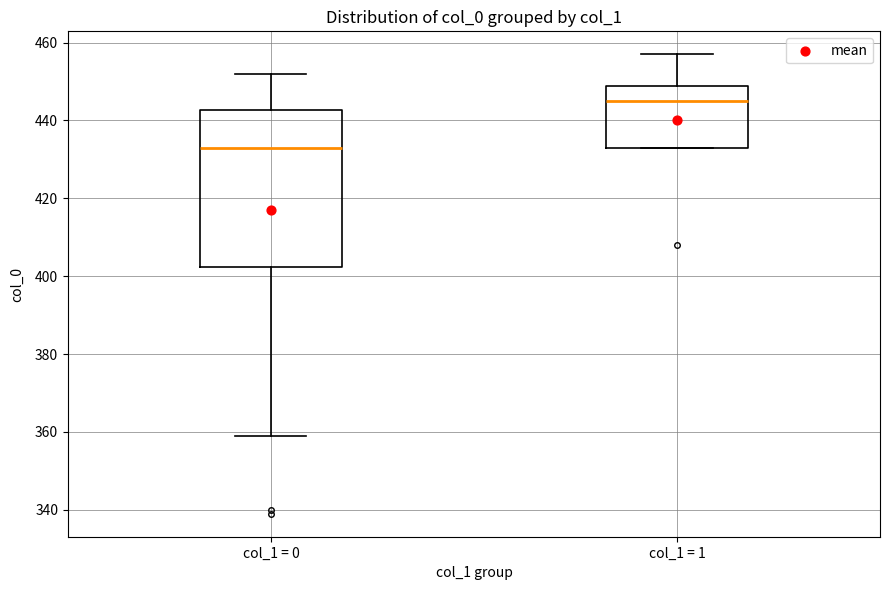

Which box's median line is the lowest?

col_1 = 0